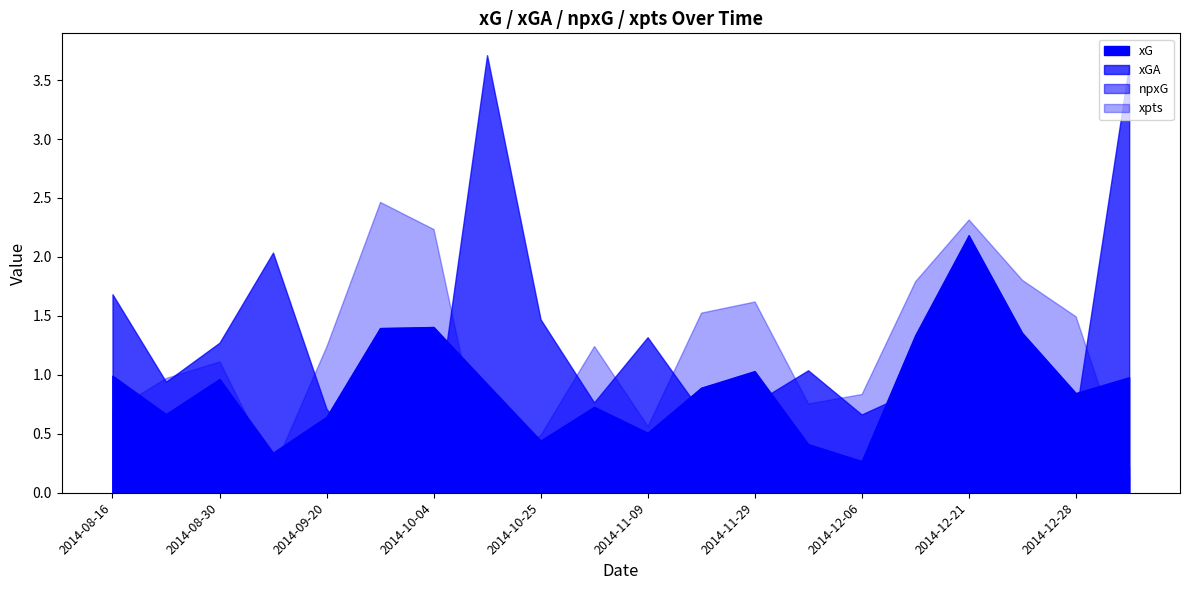

What is the sum of the xpts values at 2014-11-29 and 2014-12-13?

3.4